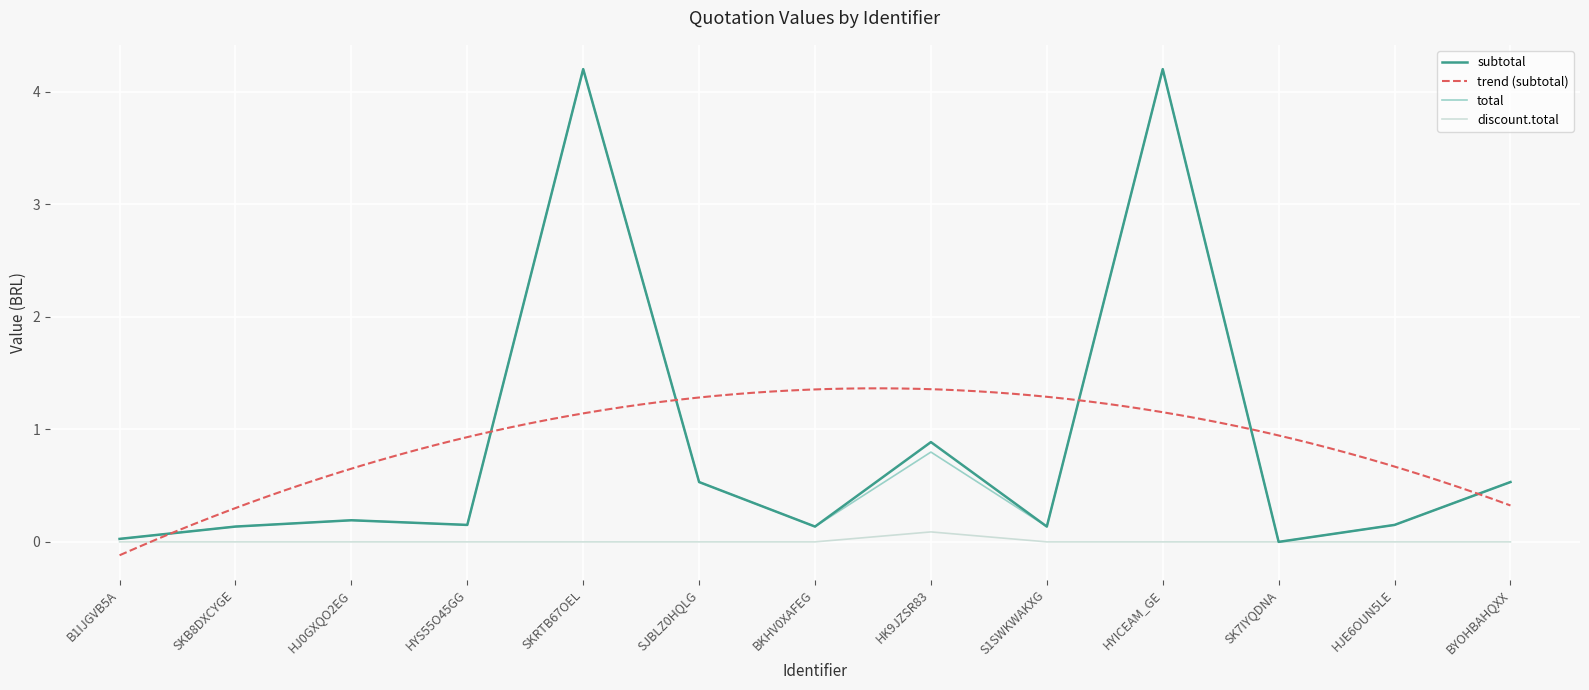

True or false: discount.total and subtotal intersect in this chart.

False